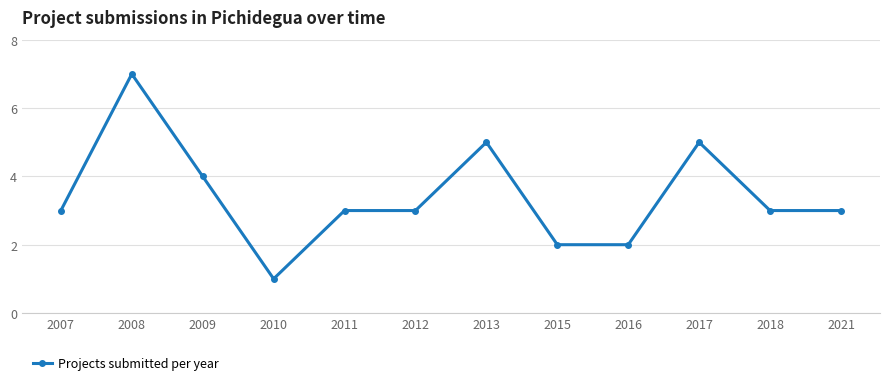

The value at 2007 is 3. True or false?

True